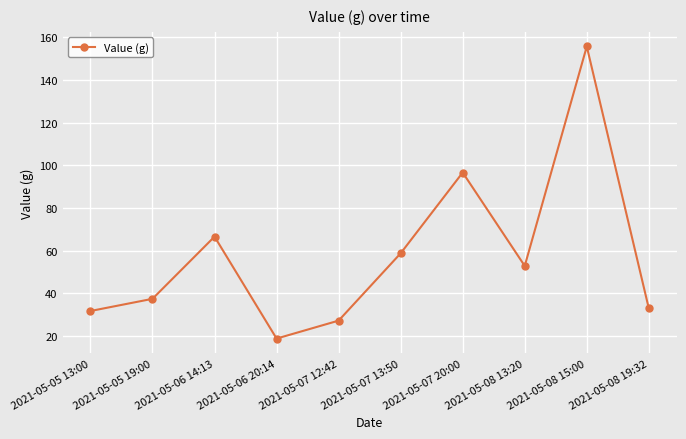

What is the maximum value shown in the chart?

155.6